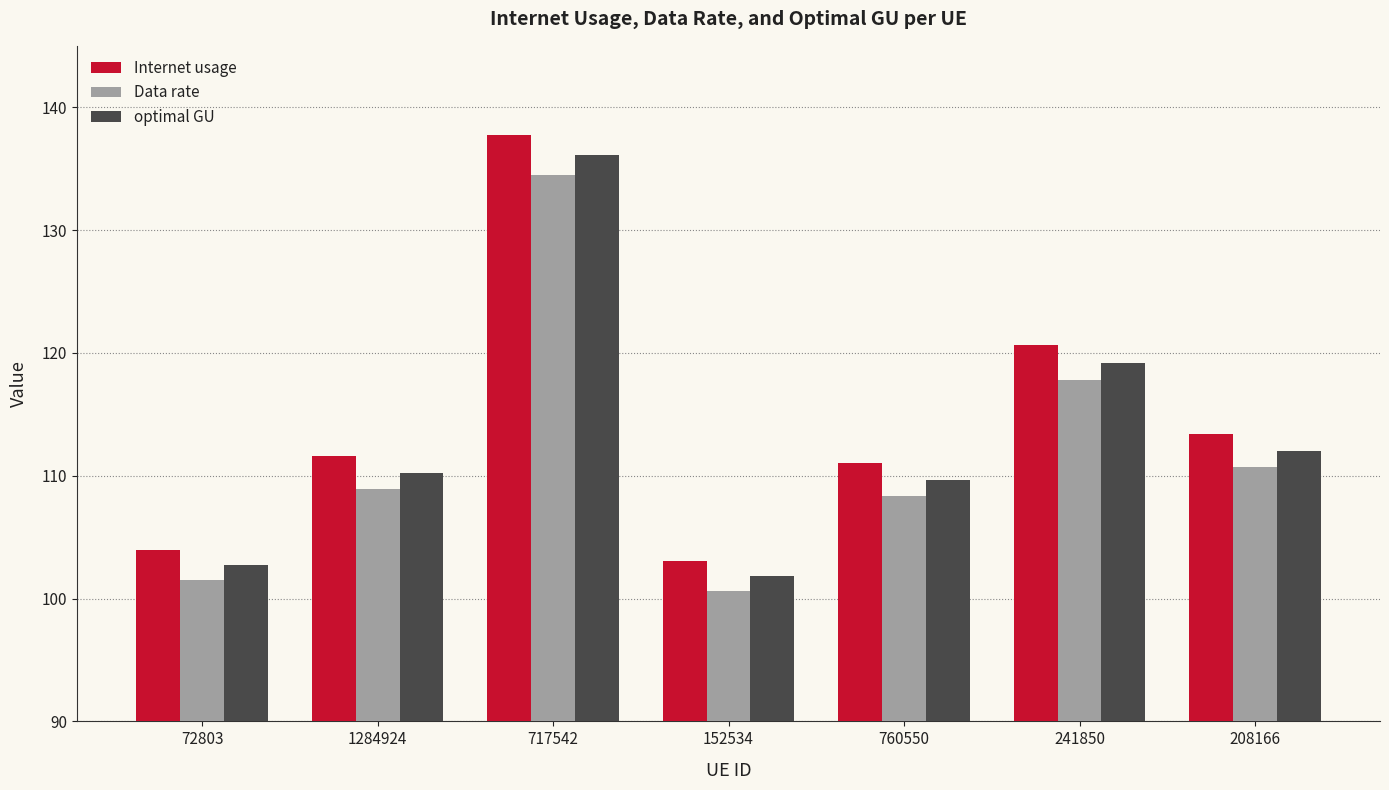

What position from the right is 208166?

1